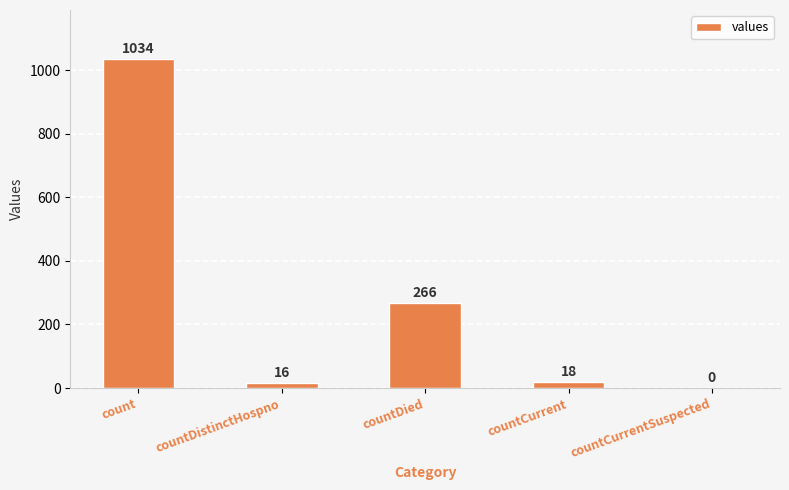

Read the value at countDied, to the nearest 10.

270